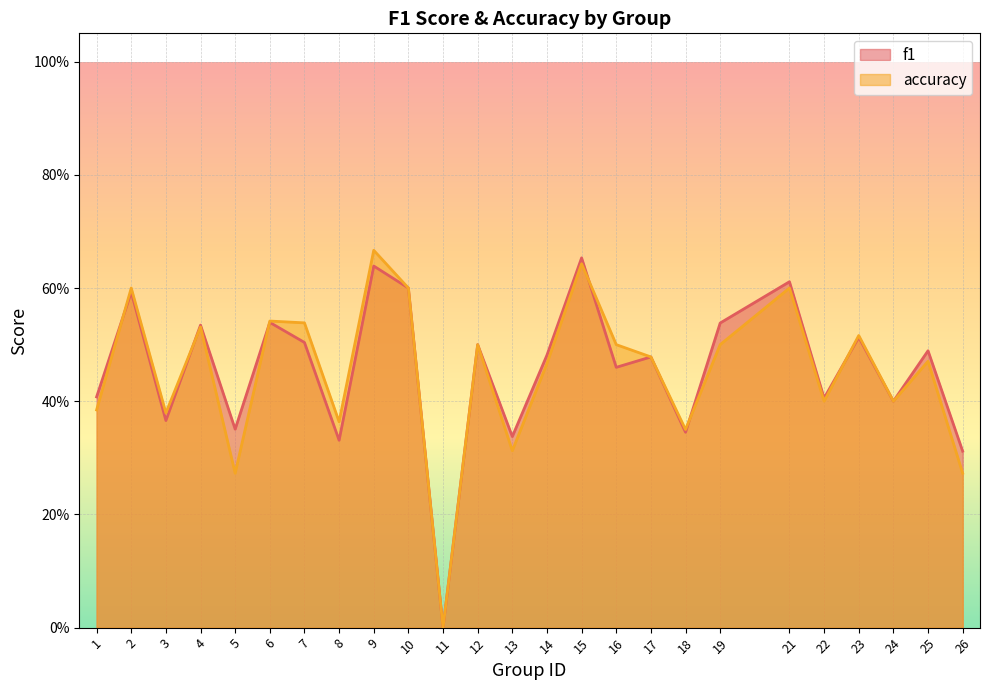

List the labels in order of f1 value, smallest first.

11, 26, 8, 13, 18, 5, 3, 24, 22, 1, 16, 17, 14, 25, 12, 7, 23, 4, 19, 6, 2, 10, 21, 9, 15